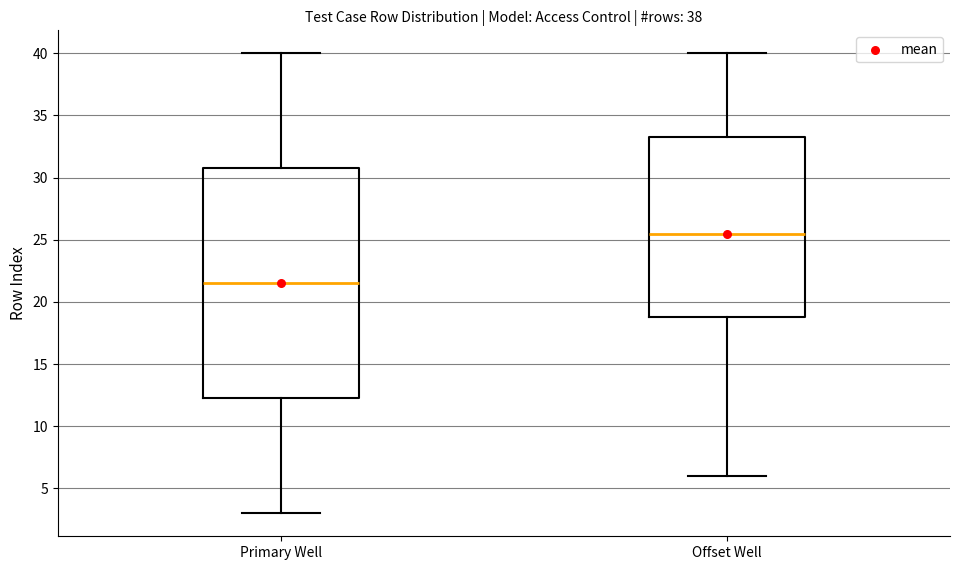

Which box's median line is the lowest?

Primary Well